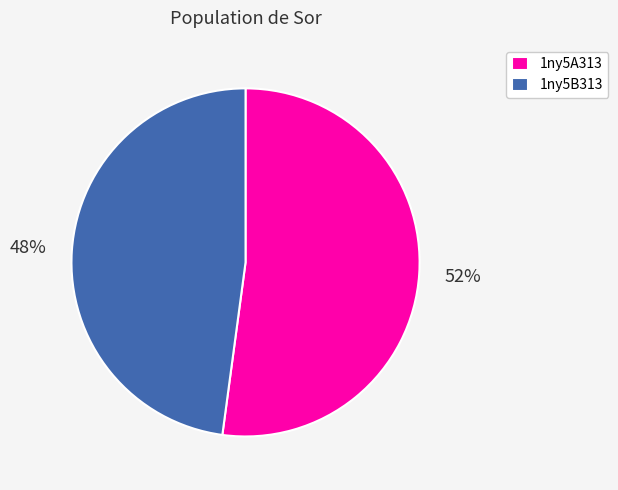

Which slice is the smallest?

1ny5B313